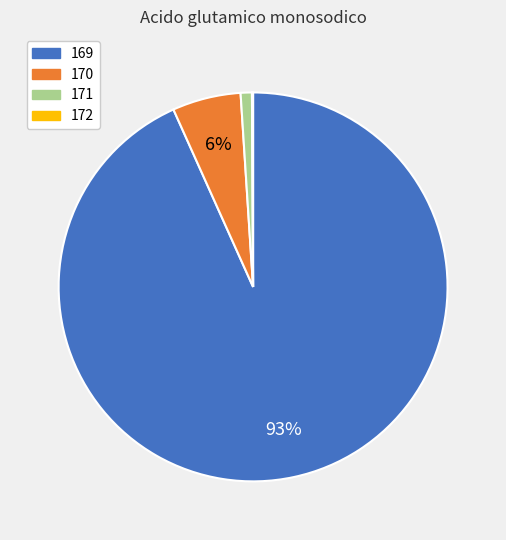

The 170 slice represents 6% of the pie. True or false?

True